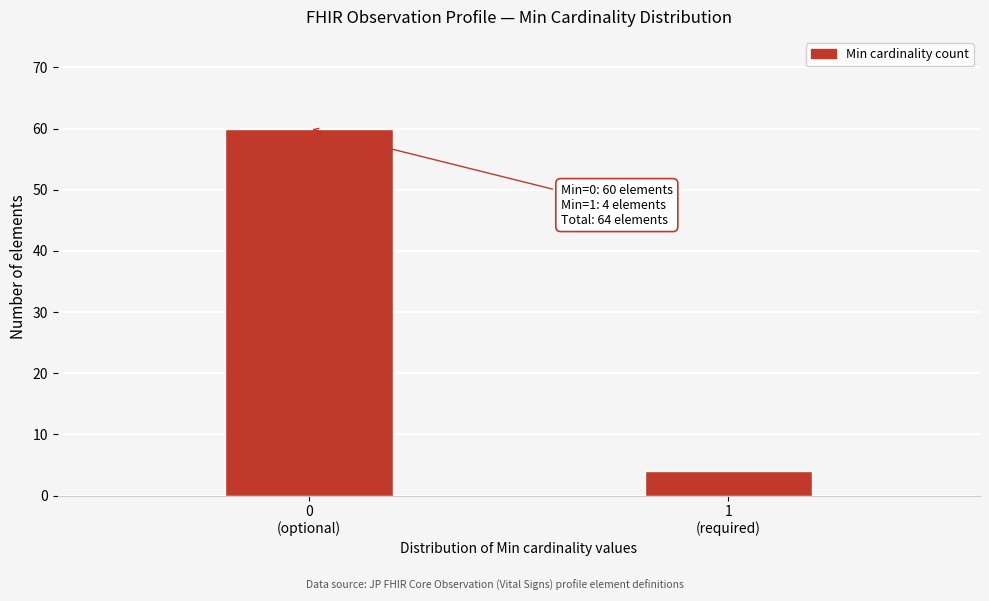

Reading left to right, list all the values displayed in this chart.

60	4